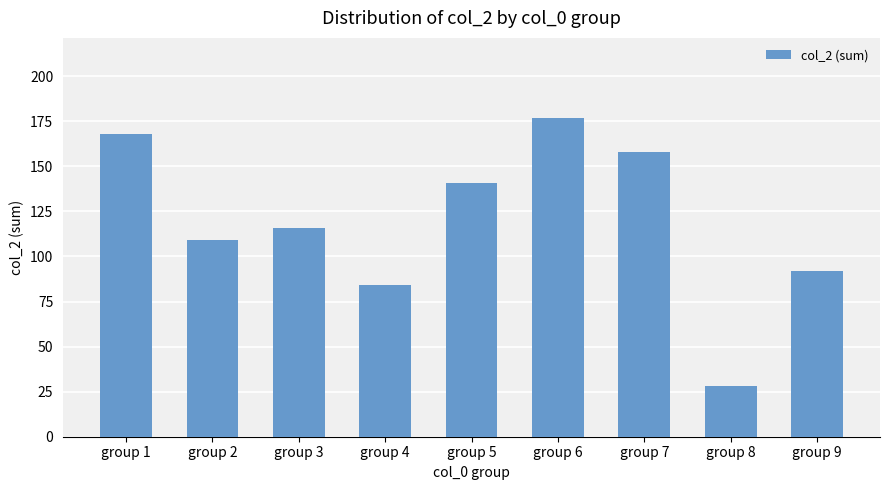

Does the chart contain any negative values?

No